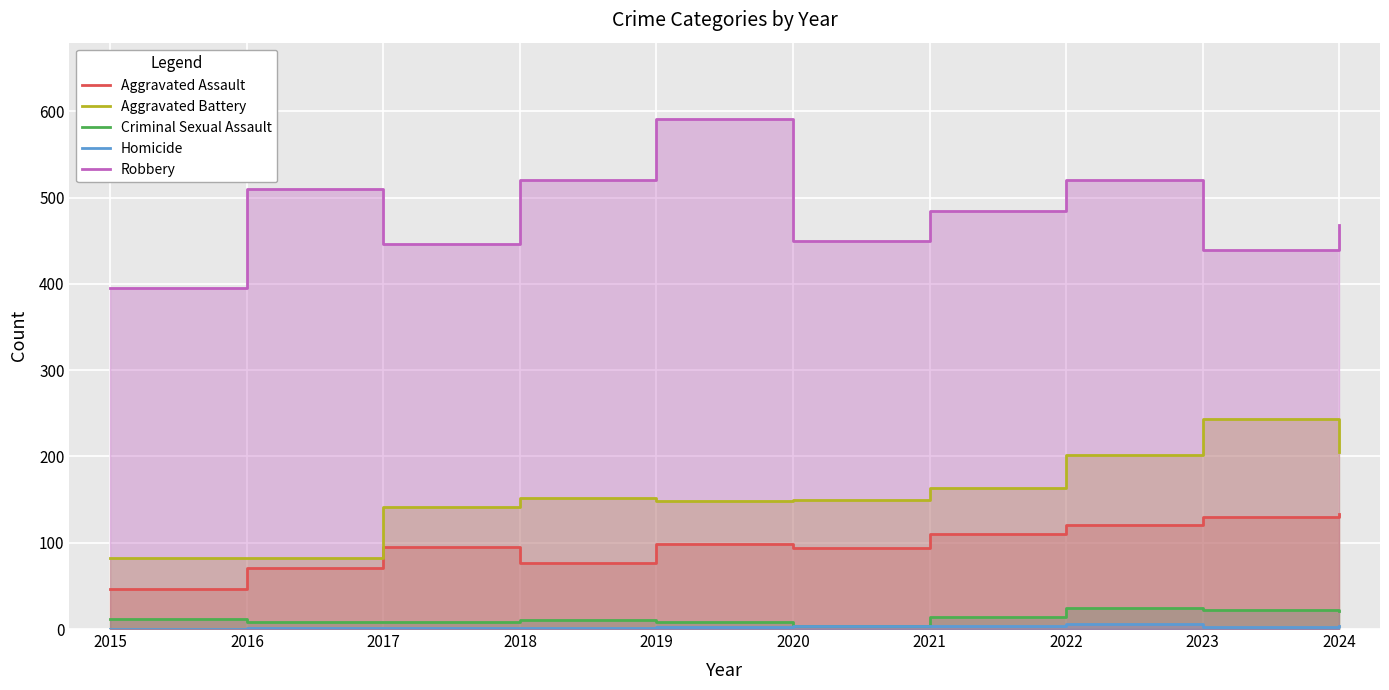

What is the sum of all Aggravated Assault values?

975